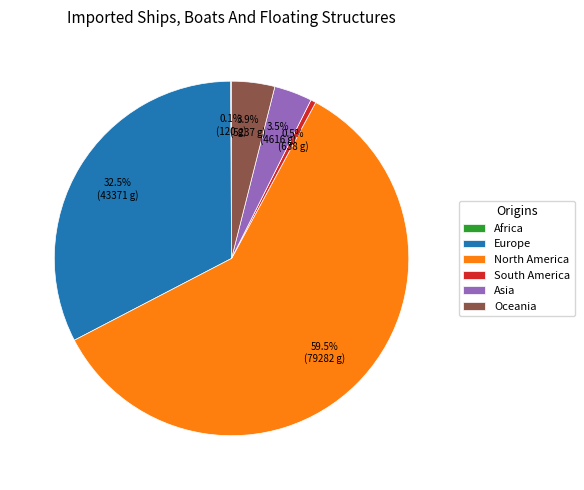

How much of the chart is everything except South America?

99.5%